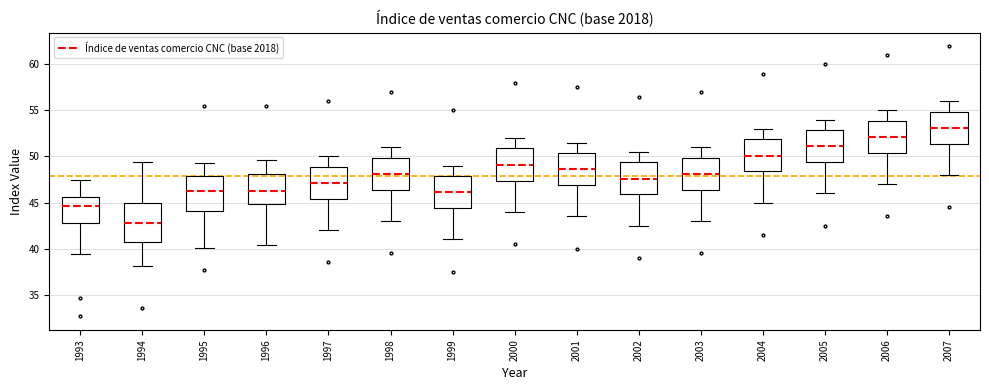

Where does the lower whisker of the box at x = 1997 end on the y-axis? The values are not printed on the chart, so give them approximately, as read against the axis.

42.0